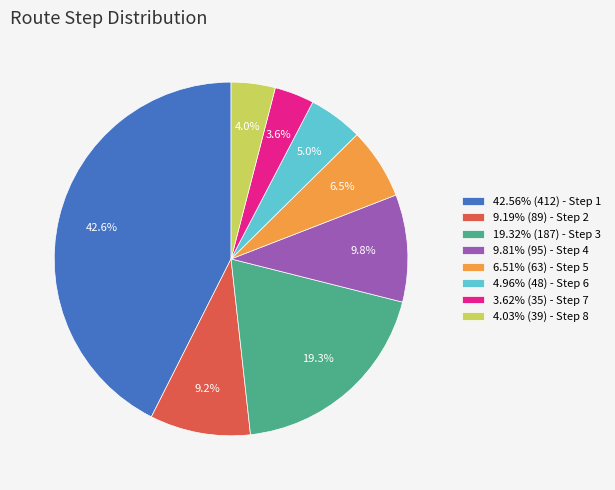

How many segments does this pie chart have?

8